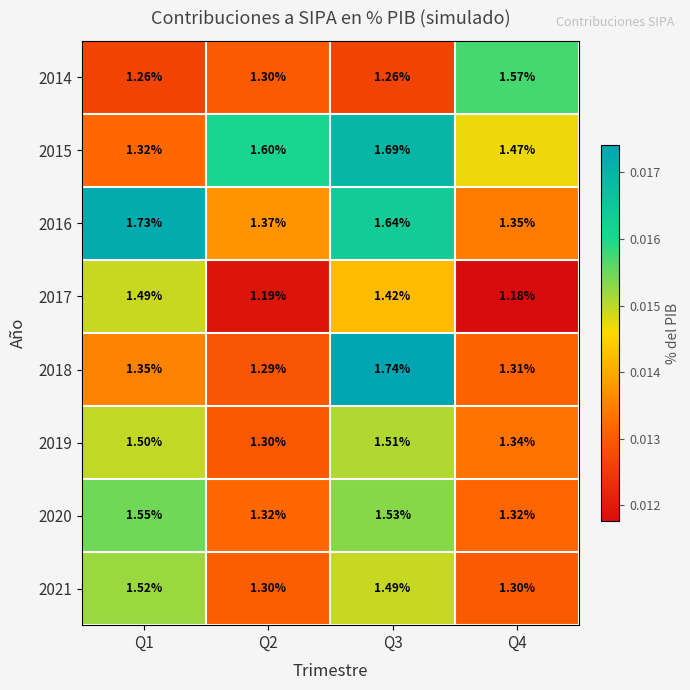

Which label corresponds to the largest value in the chart?

Q3